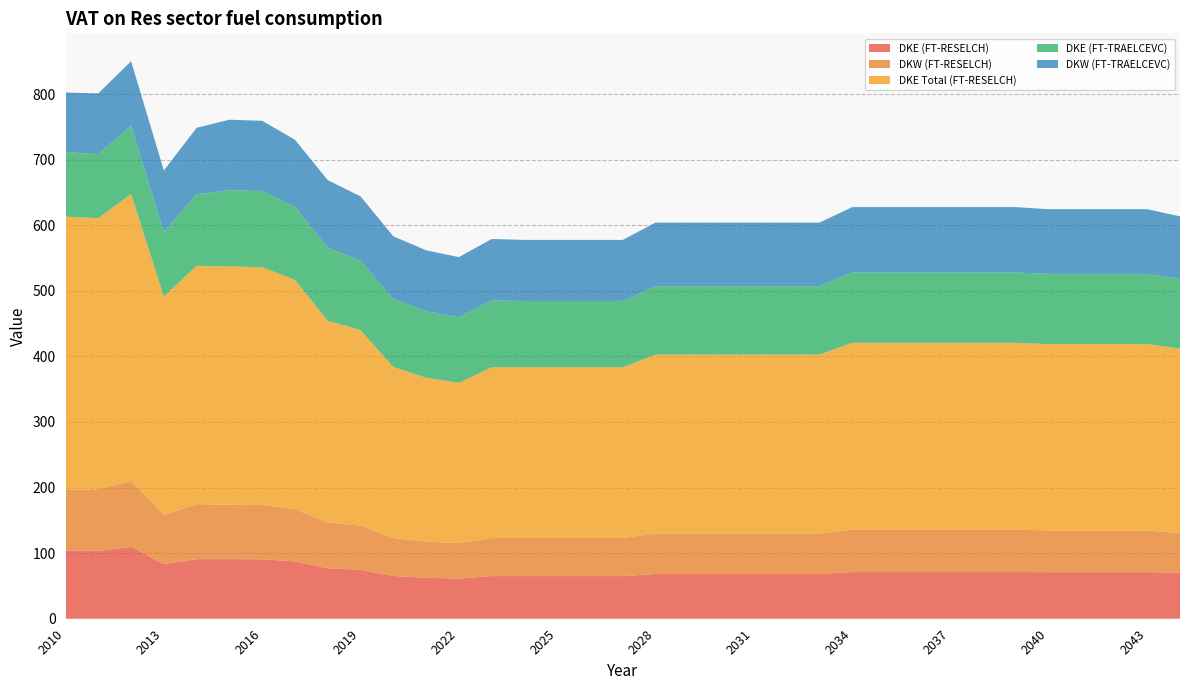

Reading left to right, transcribe all the data shown in this chart.

DKE (FT-RESELCH): 2010=104.2	2011=103.3	2012=109.4	2013=83.2	2014=90.8	2015=90.9	2016=90.6	2017=87.4	2018=76.9	2019=74.5	2020=65.2	2021=62.4	2022=61.1	2023=65.1	2024=65.1	2025=65.1	2026=65.1	2027=65.1	2028=68.2	2029=68.2	2030=68.2	2031=68.2	2032=68.2	2033=68.2	2034=71.2	2035=71.2	2036=71.2	2037=71.2	2038=71.2	2039=71.2	2040=71.0	2041=71.0	2042=71.0	2043=71.0	2044=70.4
DKW (FT-RESELCH): 2010=92.1	2011=94.2	2012=100.6	2013=75.2	2014=83.9	2015=83.0	2016=82.8	2017=79.5	2018=69.8	2019=67.4	2020=58.0	2021=55.3	2022=54.0	2023=58.1	2024=58.1	2025=58.1	2026=58.1	2027=58.1	2028=61.9	2029=61.9	2030=61.9	2031=61.9	2032=61.9	2033=61.9	2034=64.7	2035=64.7	2036=64.7	2037=64.7	2038=64.7	2039=64.7	2040=63.6	2041=63.6	2042=63.6	2043=63.6	2044=60.1
DKE Total (FT-RESELCH): 2010=416.7	2011=413.3	2012=437.7	2013=332.8	2014=363.4	2015=363.4	2016=362.6	2017=349.7	2018=307.7	2019=298.1	2020=260.7	2021=249.7	2022=244.5	2023=260.2	2024=260.2	2025=260.2	2026=260.2	2027=260.2	2028=272.8	2029=272.8	2030=272.8	2031=272.8	2032=272.8	2033=272.8	2034=284.8	2035=284.8	2036=284.8	2037=284.8	2038=284.8	2039=284.8	2040=284.1	2041=284.1	2042=284.1	2043=284.1	2044=281.5
DKE (FT-TRAELCEVC): 2010=98.6	2011=97.7	2012=103.8	2013=98.6	2014=109.4	2015=116.4	2016=116.2	2017=111.4	2018=111.3	2019=106.2	2020=103.8	2021=101.3	2022=100.0	2023=101.9	2024=101.2	2025=101.2	2026=101.2	2027=101.2	2028=104.3	2029=104.3	2030=104.3	2031=104.3	2032=104.3	2033=104.3	2034=107.3	2035=107.3	2036=107.3	2037=107.3	2038=107.3	2039=107.3	2040=107.2	2041=107.2	2042=107.2	2043=107.2	2044=106.5
DKW (FT-TRAELCEVC): 2010=90.8	2011=92.5	2012=98.7	2013=93.7	2014=101.2	2015=107.3	2016=107.1	2017=102.3	2018=103.0	2019=97.8	2020=95.4	2021=93.0	2022=91.7	2023=93.8	2024=93.1	2025=93.1	2026=93.1	2027=93.1	2028=96.8	2029=96.8	2030=96.8	2031=96.8	2032=96.8	2033=96.8	2034=99.7	2035=99.7	2036=99.7	2037=99.7	2038=99.7	2039=99.7	2040=98.6	2041=98.6	2042=98.6	2043=98.6	2044=95.1